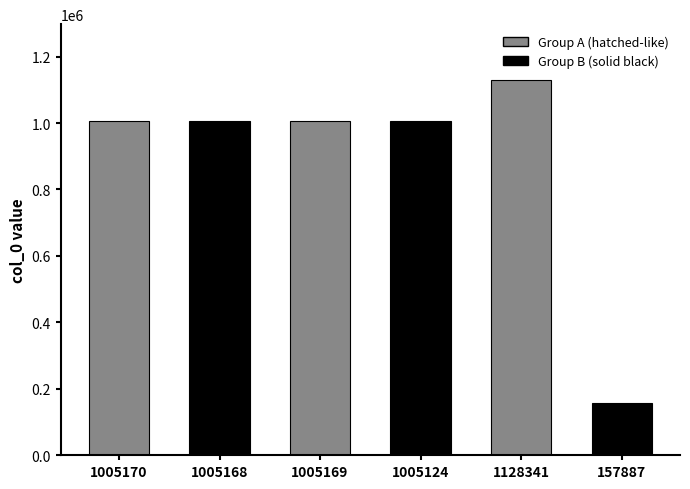

Reading right to left, extract all data points from this chart.

157887	1128341	1005124	1005169	1005168	1005170